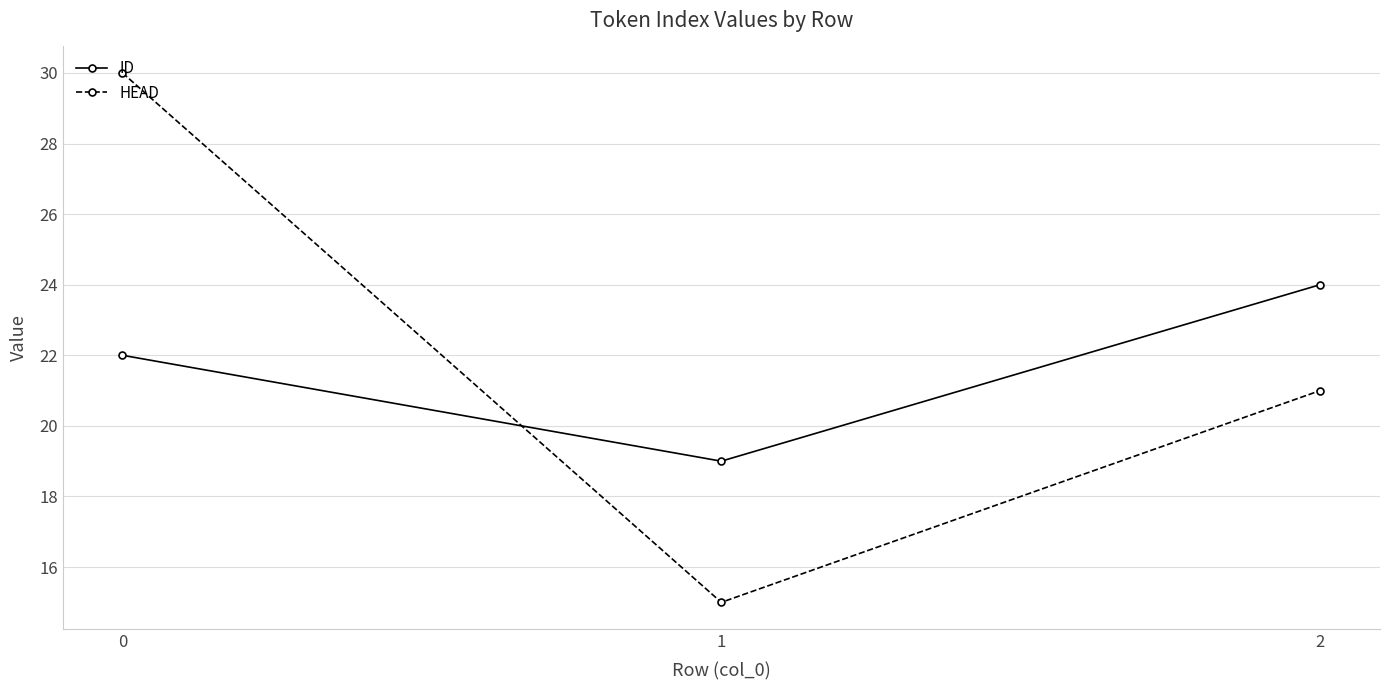

What are all the series names shown in the legend?

ID, HEAD